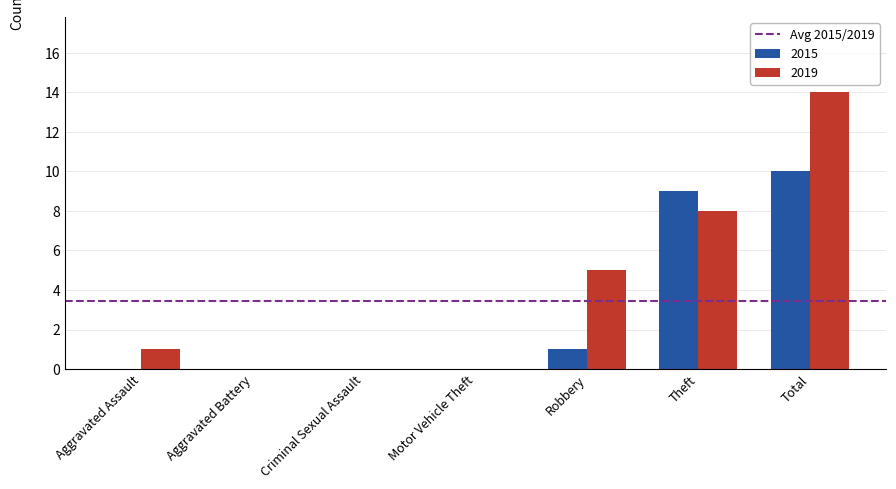

What is the sum of all 2015 values?

20